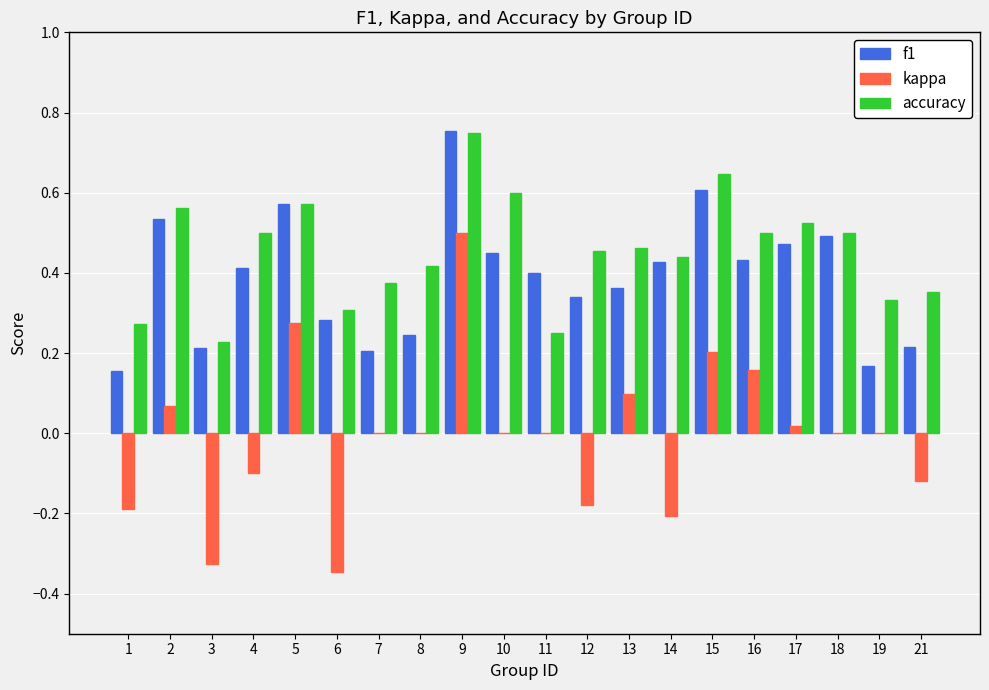

What is the sum of all f1 values?

7.7